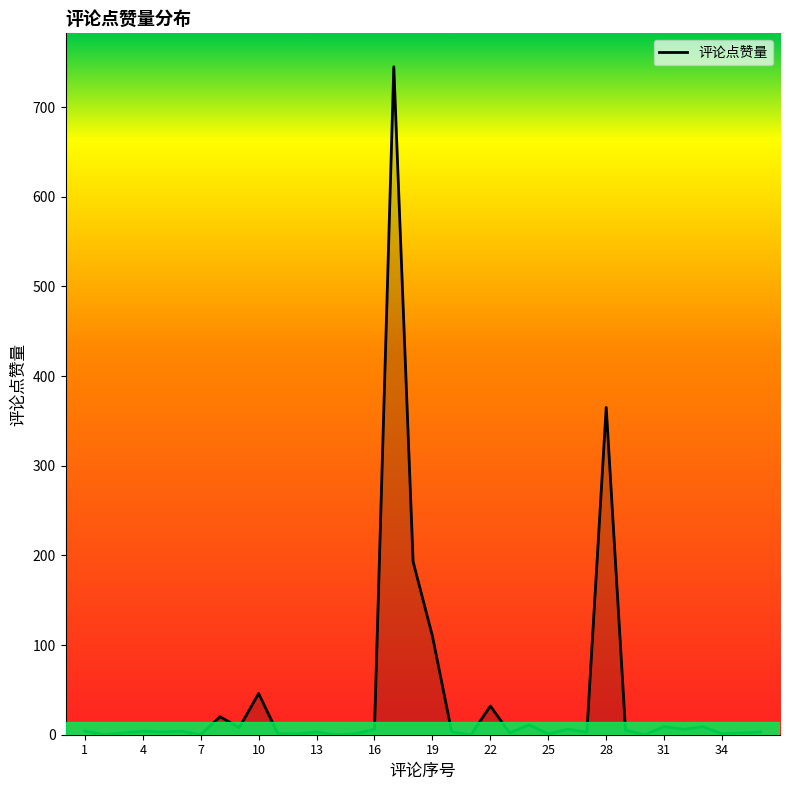

What is the maximum value shown in the chart?

745